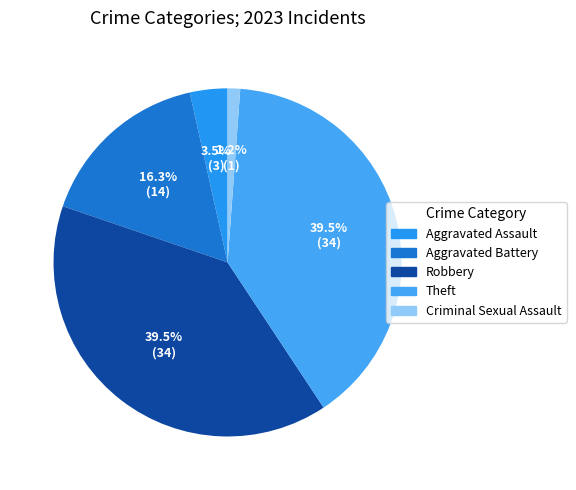

The Robbery slice represents 46% of the pie. True or false?

False